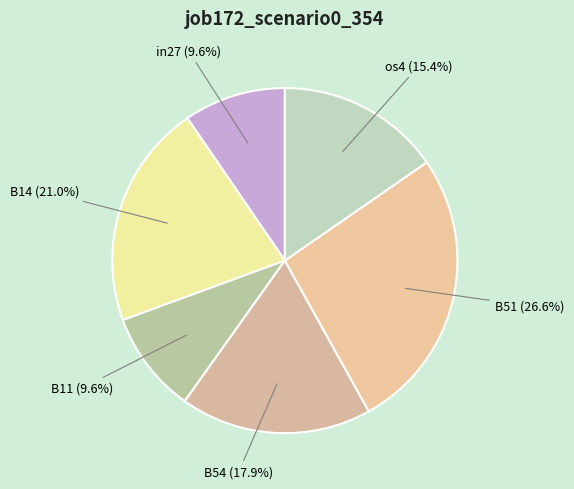

Is there a majority slice in this chart?

No